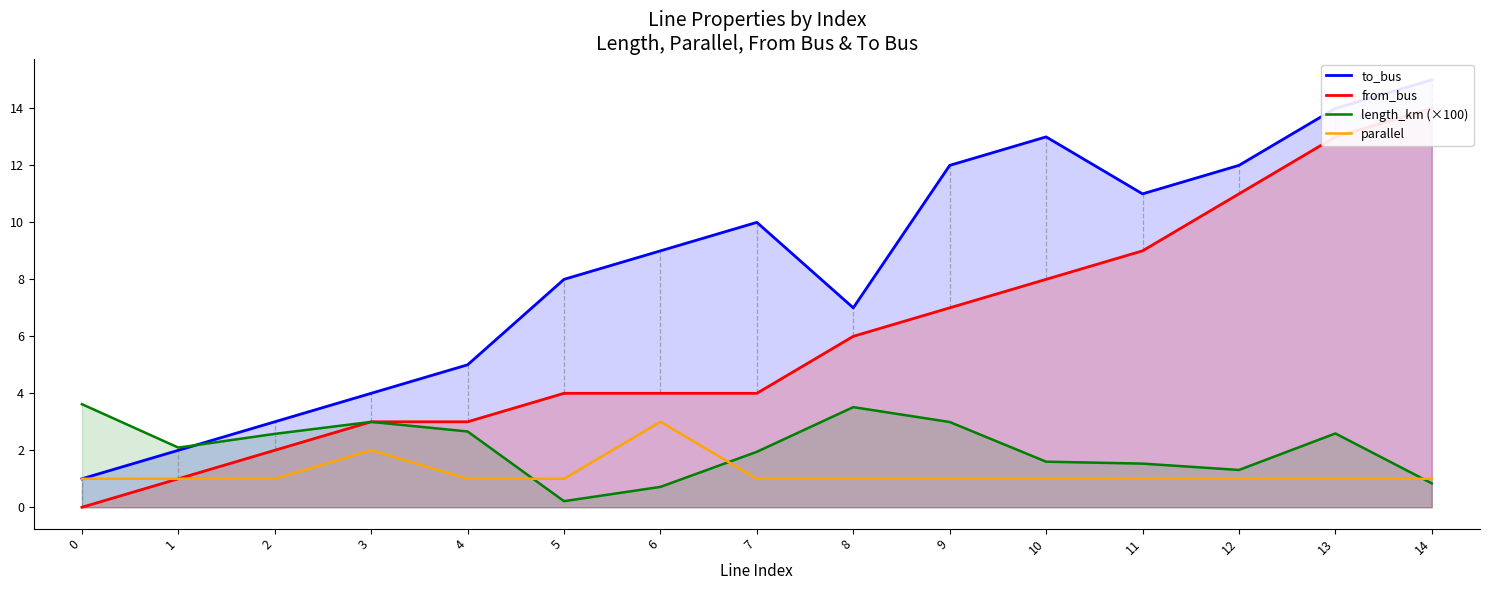

Read the from_bus value at 7.

4.0